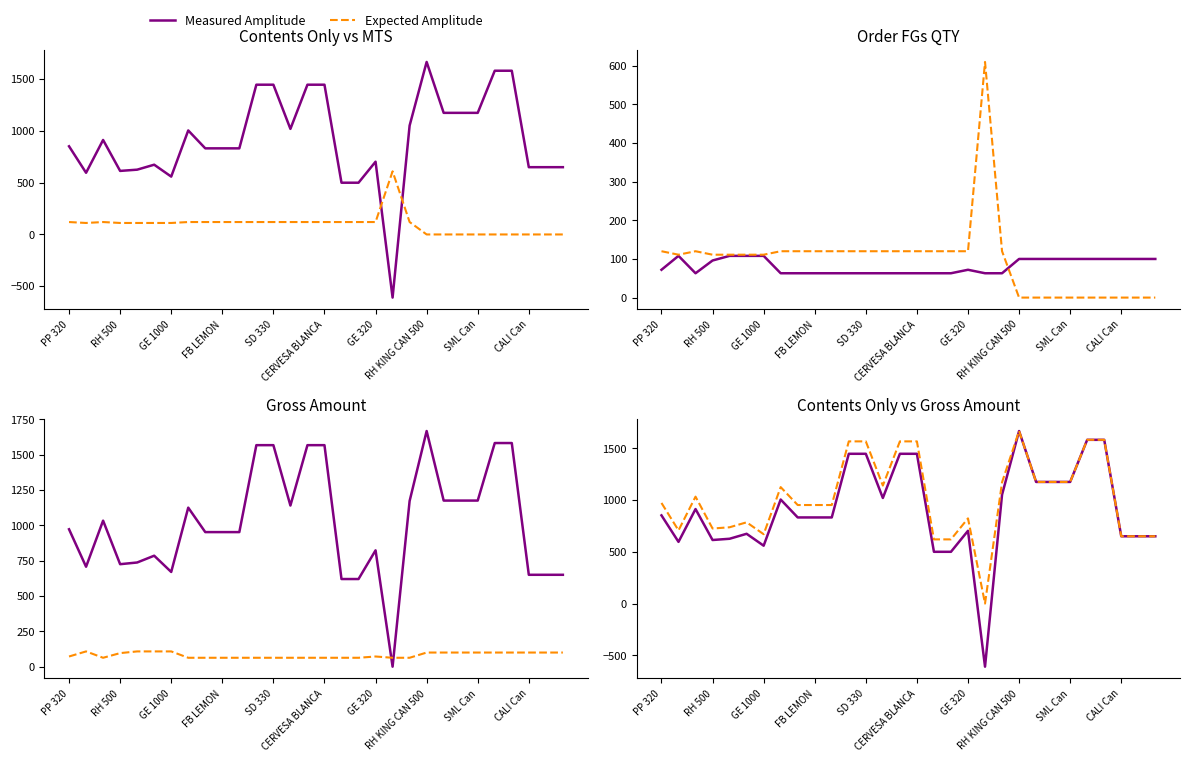

Which series ends up on top after the final intersection of Measured Amplitude and Expected Amplitude?

Measured Amplitude